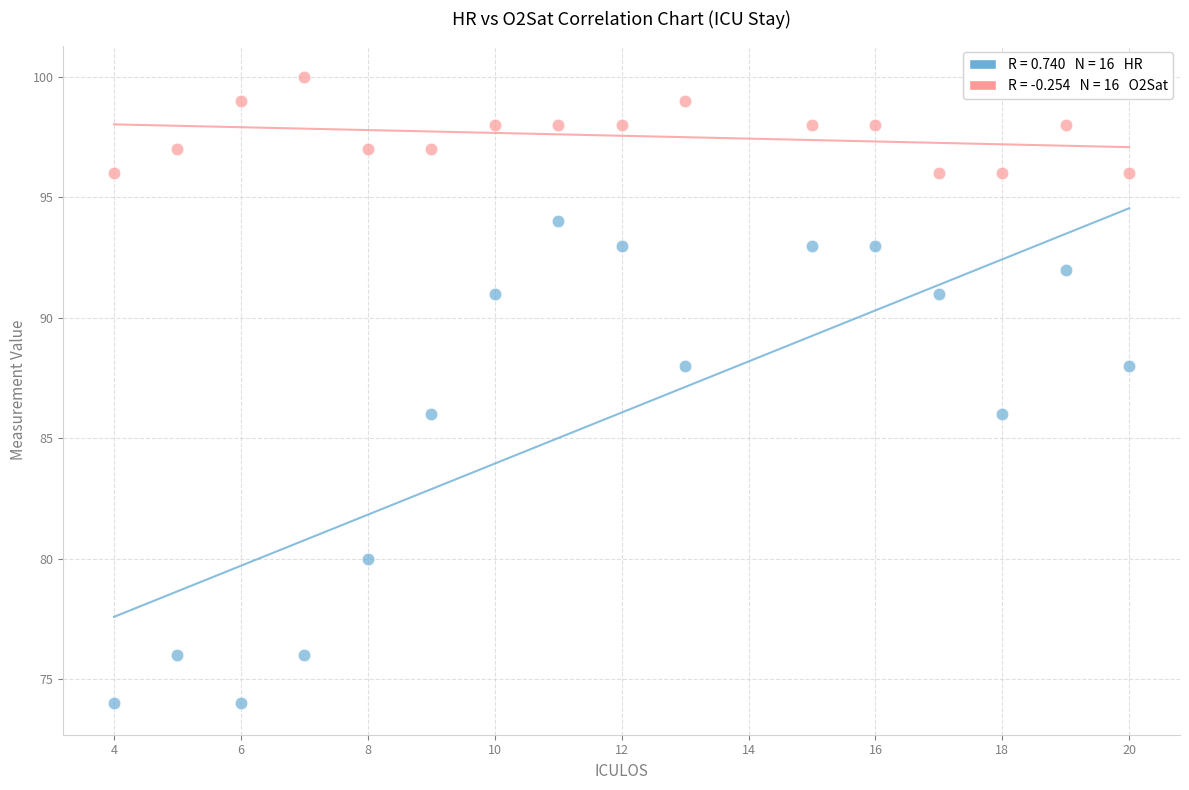

Across all data points, what is the range of X values (max minus min)?

16